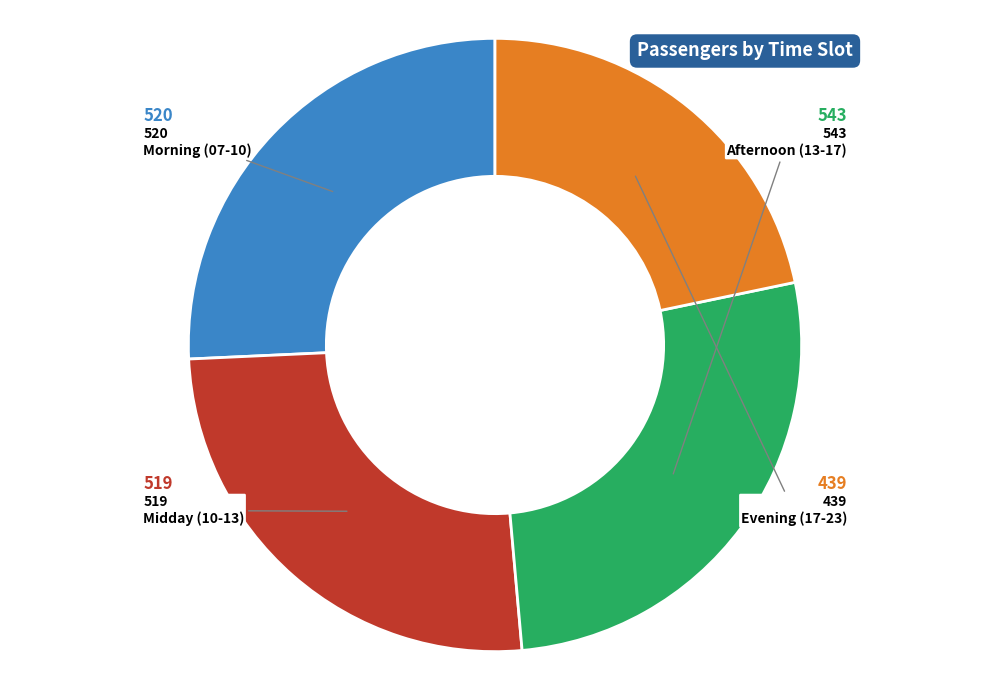

Does any single category account for the majority?

No